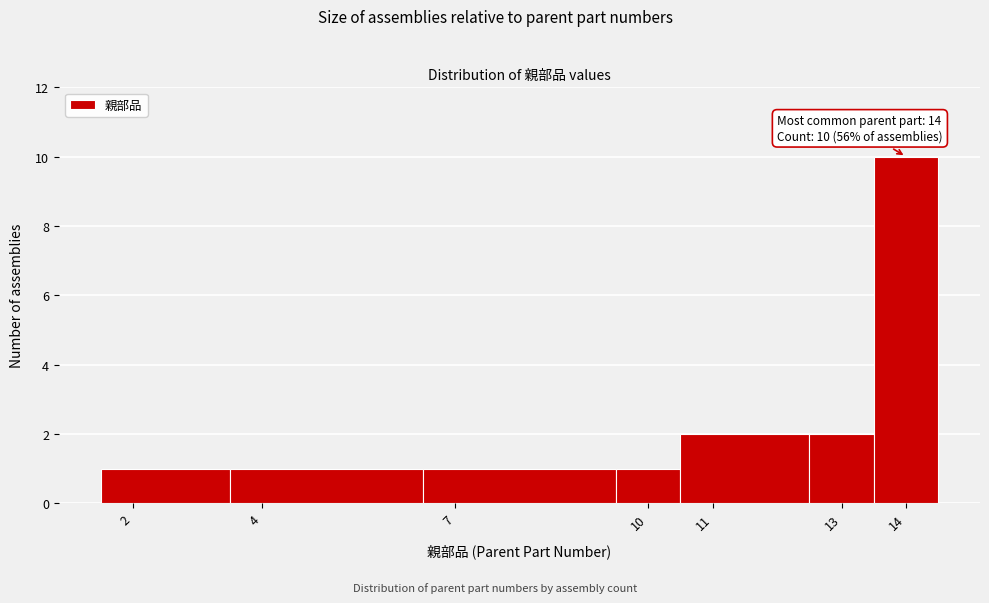

Which range on the x-axis has the tallest bar?

13.5 to 14.5